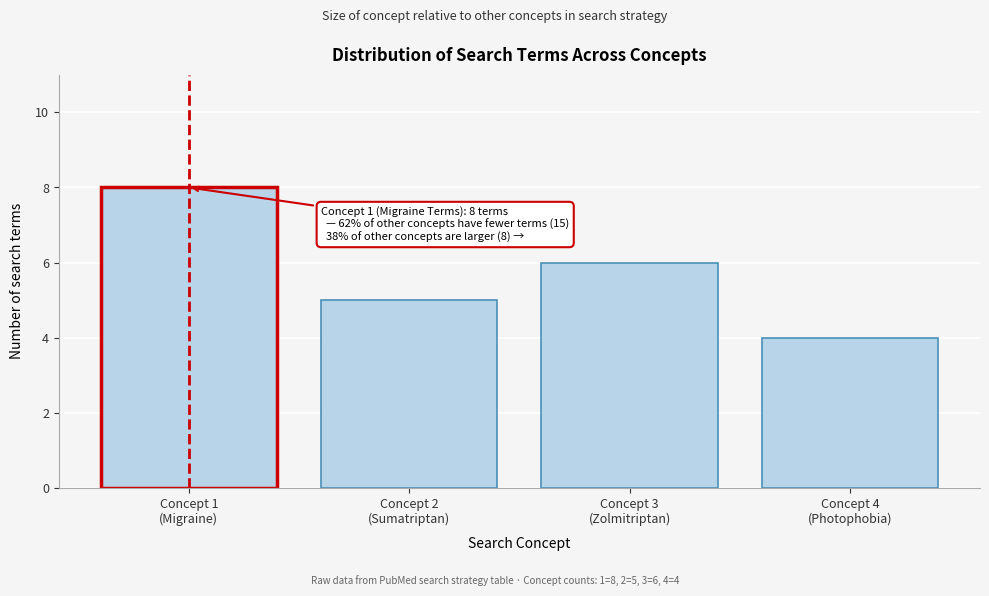

Reading left to right, transcribe all the data shown in this chart.

8	5	6	4